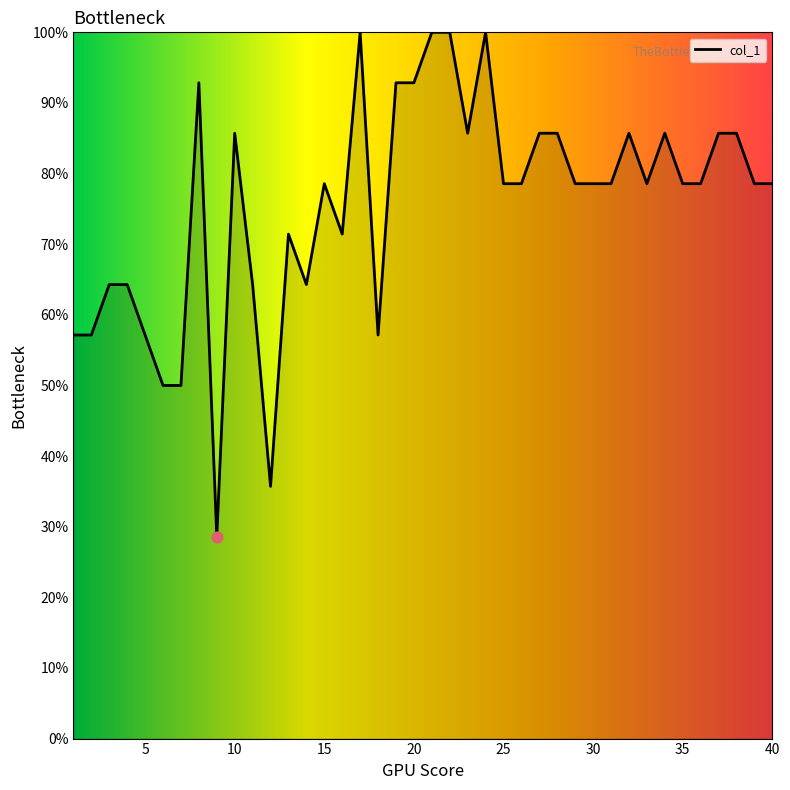

What is the maximum value shown in the chart?

100.0